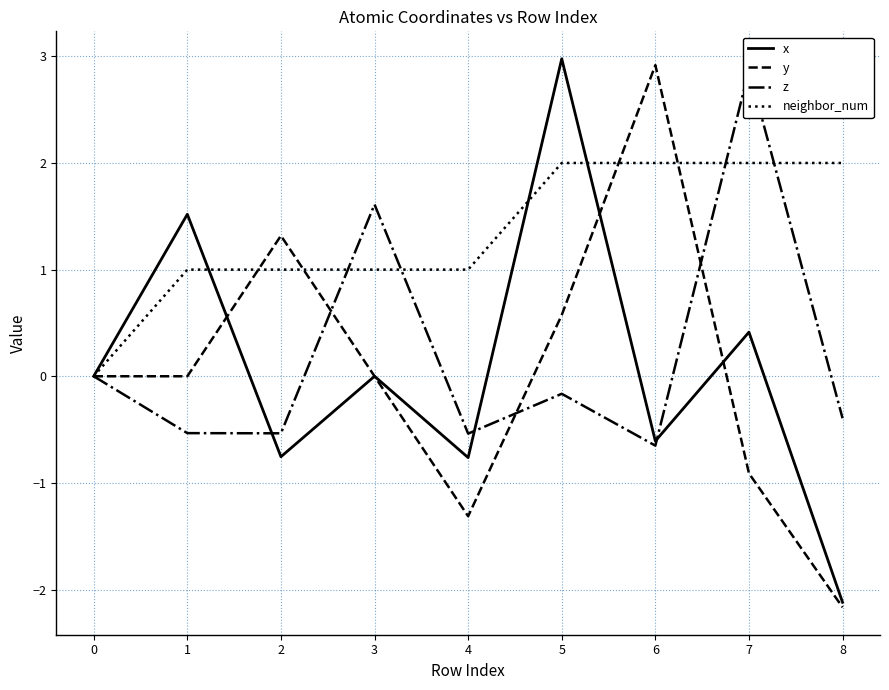

Does the chart have visible grid lines?

Yes